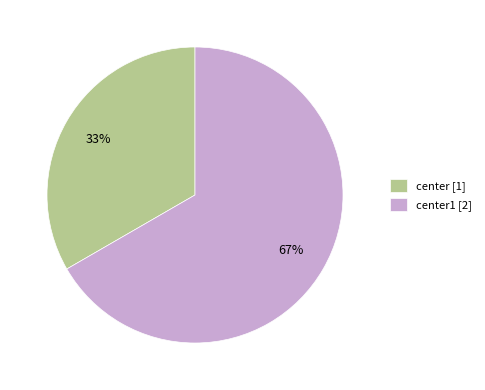

To the nearest percent, what portion does center1 [2] represent?

67%